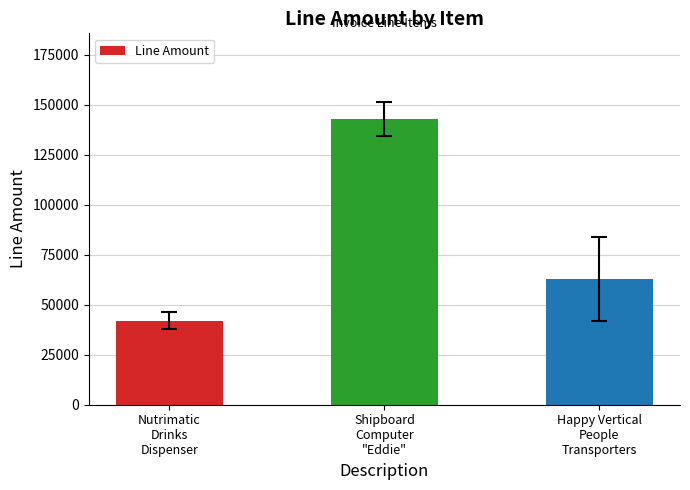

Is it true that the value at Nutrimatic
Drinks
Dispenser is 59062?

False